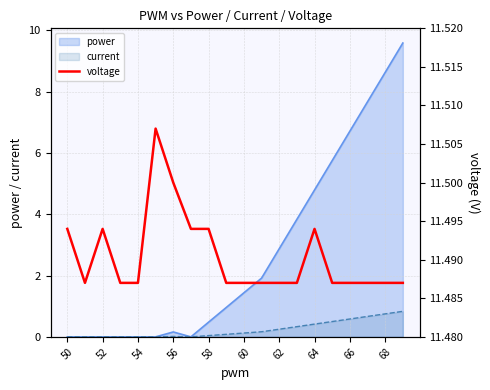

Is it true that power equals 0.2 at 56?

True